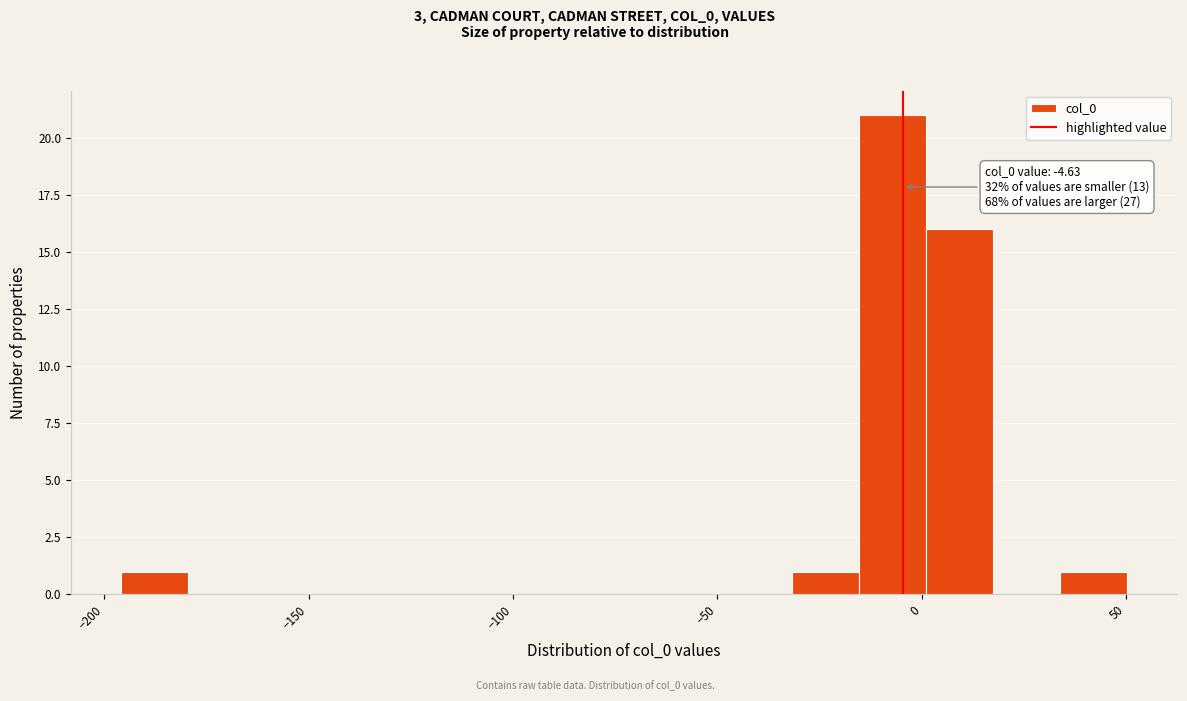

Read against the x-axis, roughly where is the centre of the tallest bar?

-5